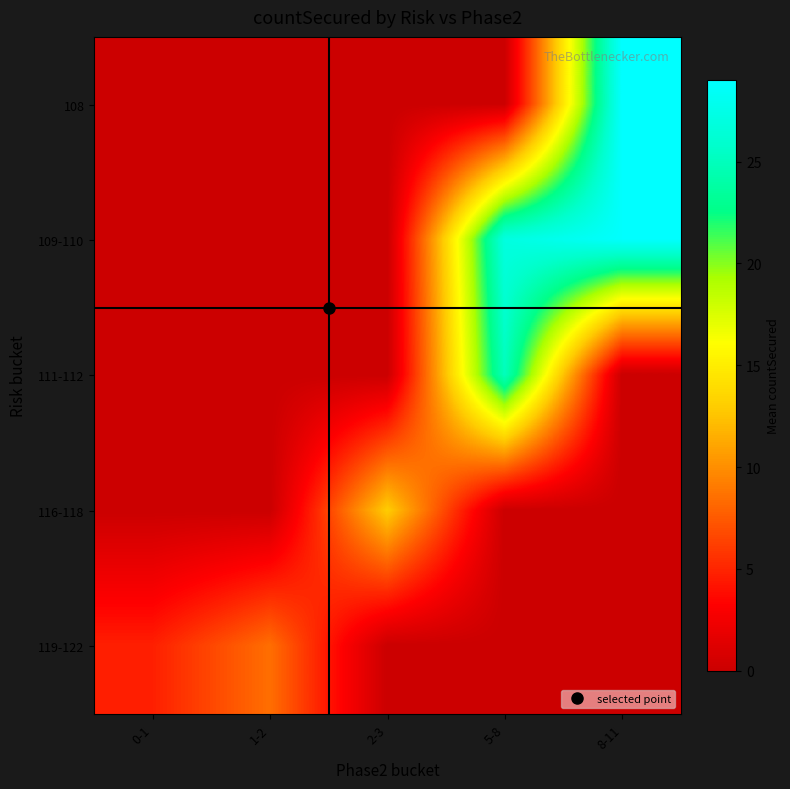

Reading left to right, transcribe all the data shown in this chart.

108: 0-1=0.0	1-2=0.0	2-3=0.0	5-8=0.0	8-11=29.0
109-110: 0-1=0.0	1-2=0.0	2-3=0.0	5-8=27.0	8-11=28.9
111-112: 0-1=0.0	1-2=0.0	2-3=0.0	5-8=25.0	8-11=0.0
116-118: 0-1=0.0	1-2=0.0	2-3=13.0	5-8=0.0	8-11=0.0
119-122: 0-1=4.8	1-2=8.5	2-3=0.0	5-8=0.0	8-11=0.0